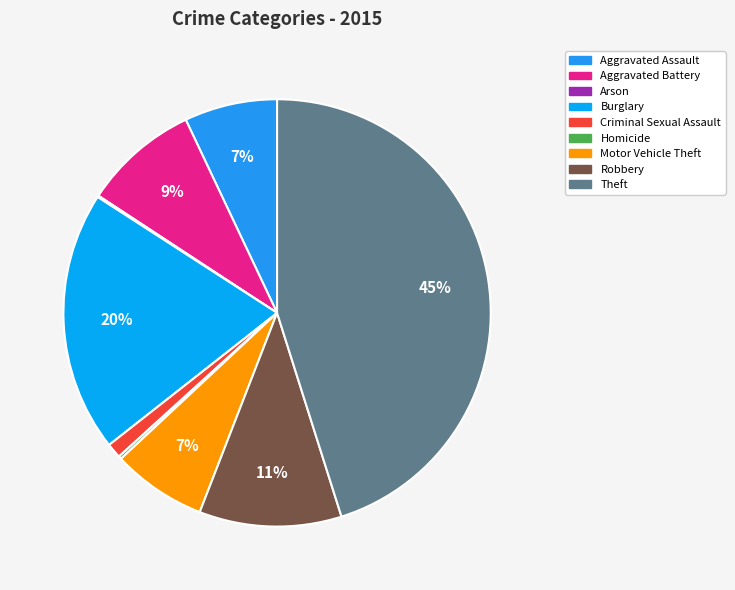

To the nearest percent, what is the difference between the largest and smallest slice percentages?

45%